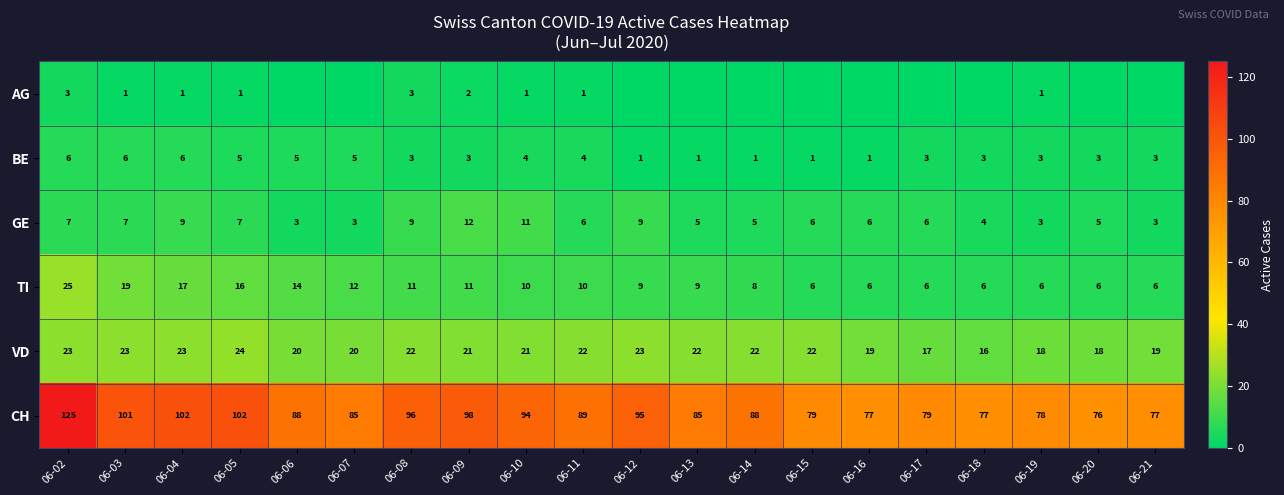

What is the difference between the highest and lowest values at 06-09?

96